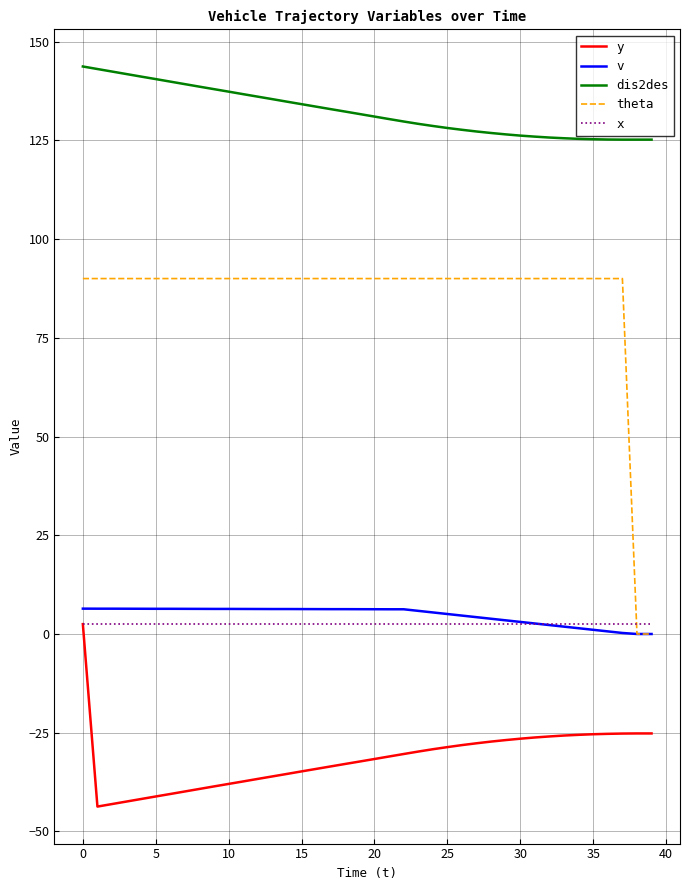

Which series has the largest range (max minus min)?

theta